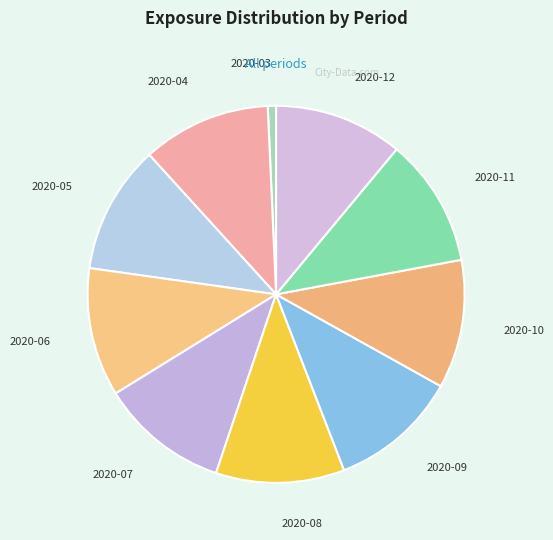

True or false: 2020-10 accounts for 3% of the total.

False